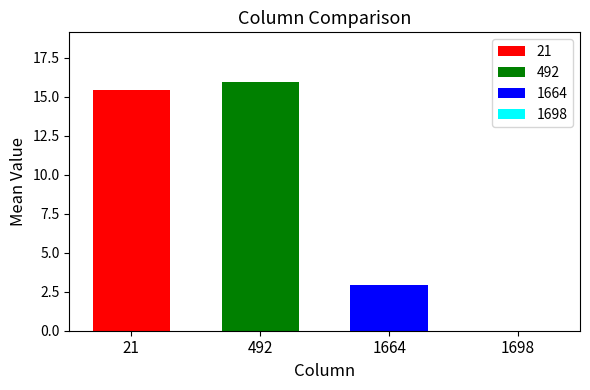

What is the approximate value of 1664 at 492?

3.0